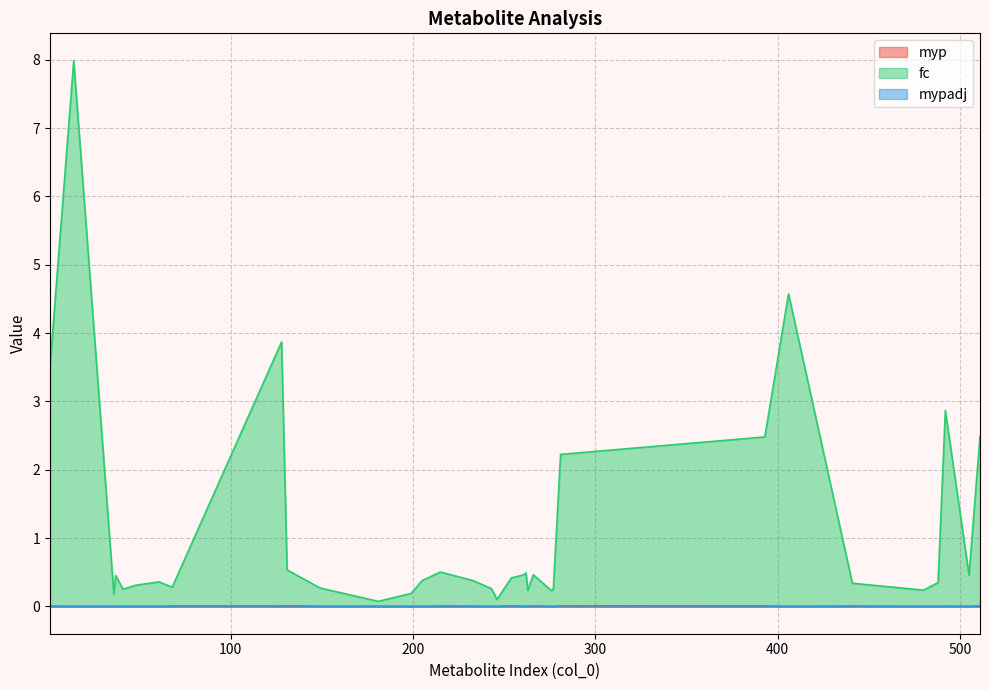

What is the average value of the fc series?

1.1